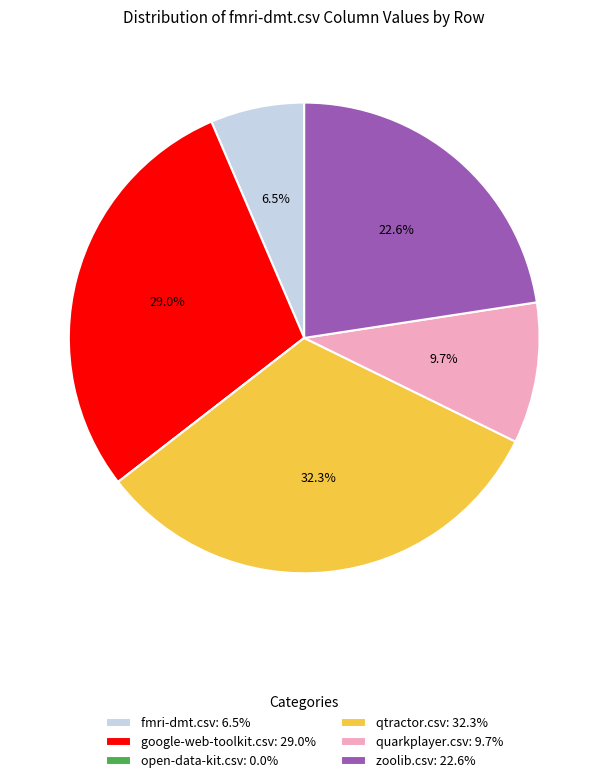

What percentage is the quarkplayer.csv slice, to the nearest percent?

10%